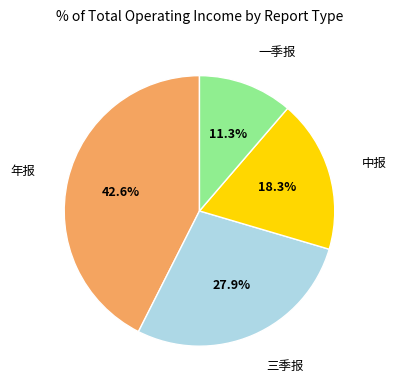

Is there any slice that represents more than half of the pie?

No